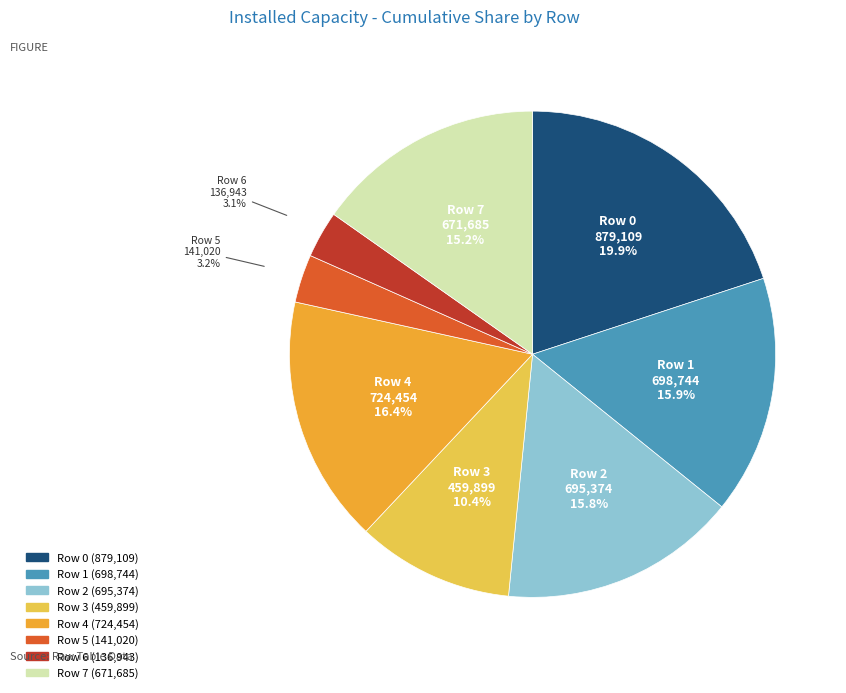

Is Row 7 the majority of the pie?

No